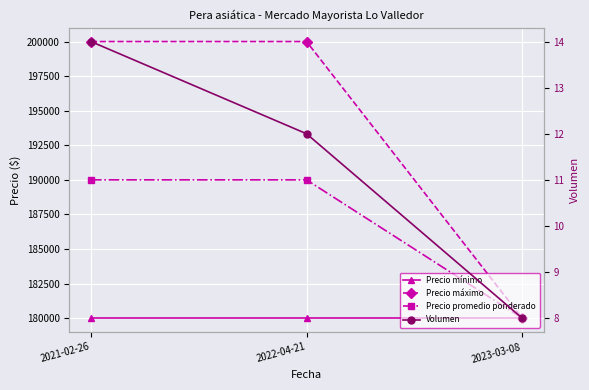

Count the Volumen values in the range 8 to 14.

3